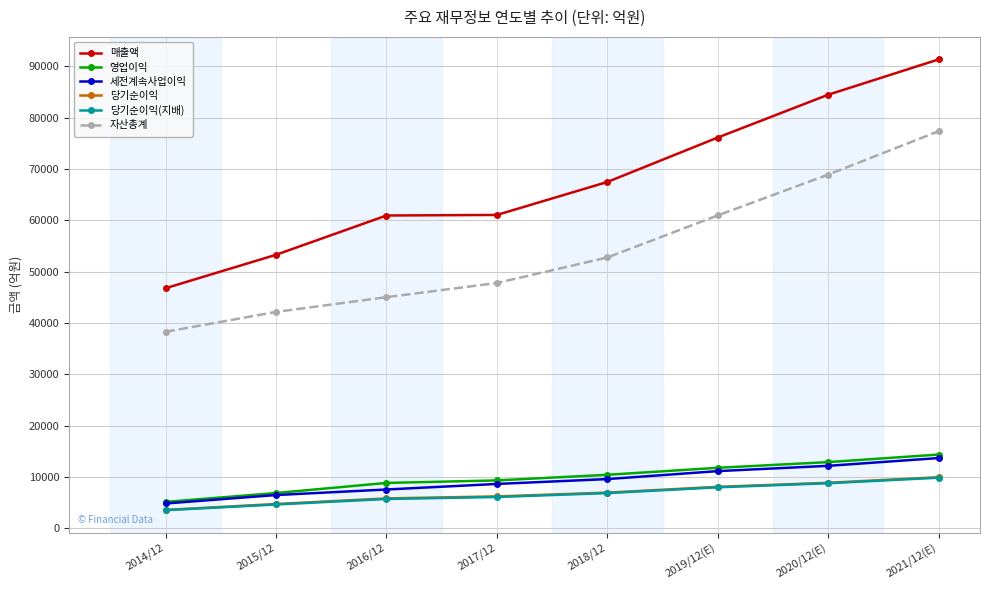

Does the chart have visible grid lines?

Yes